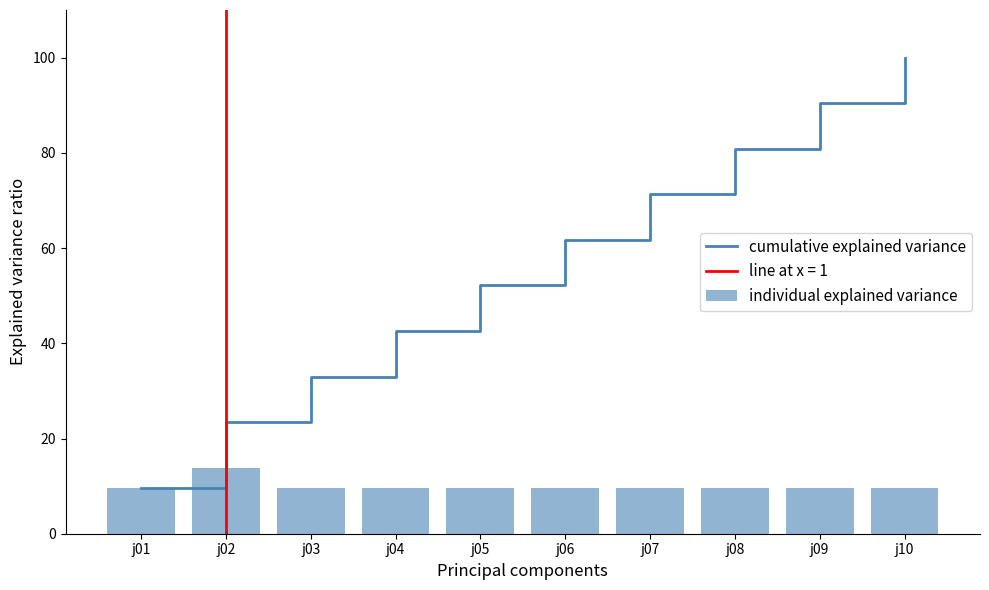

Reading left to right, transcribe all the data shown in this chart.

cumulative explained variance: 9.6	23.4	33.0	42.6	52.2	61.7	71.3	80.9	90.4	100.0
individual explained variance: 9.6	13.9	9.6	9.6	9.6	9.6	9.6	9.6	9.6	9.6